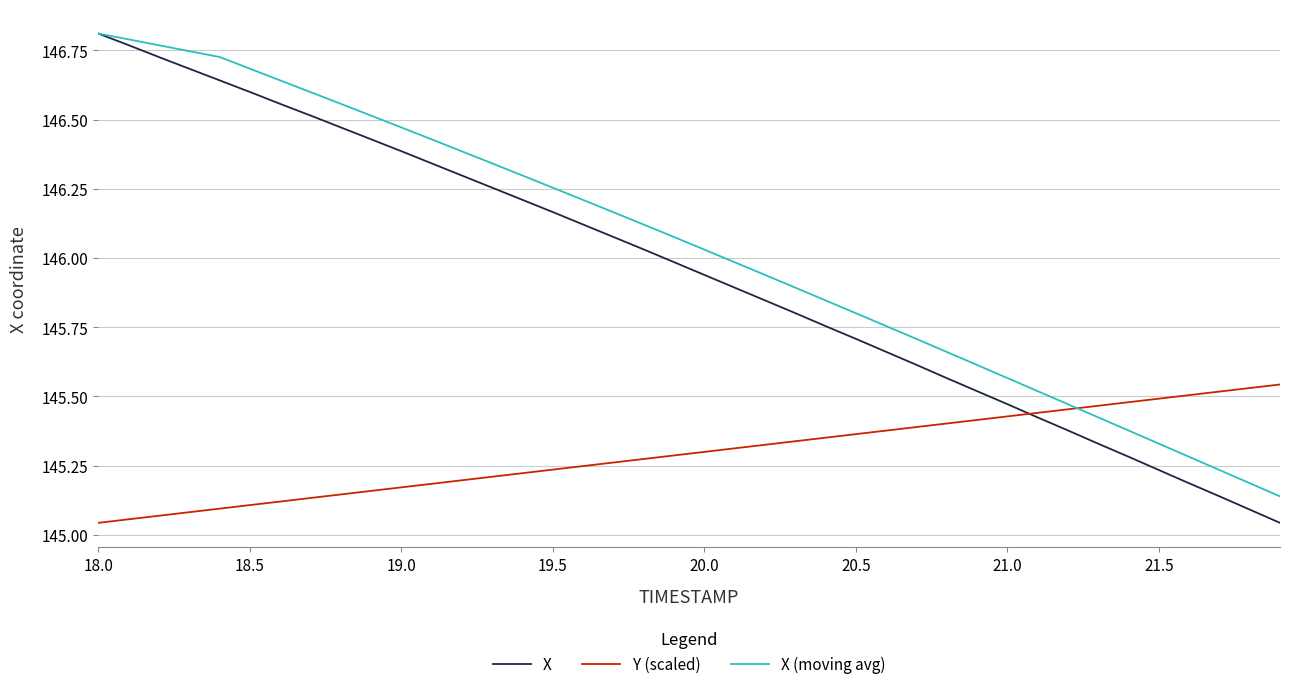

How many distinct data groups are displayed?

3